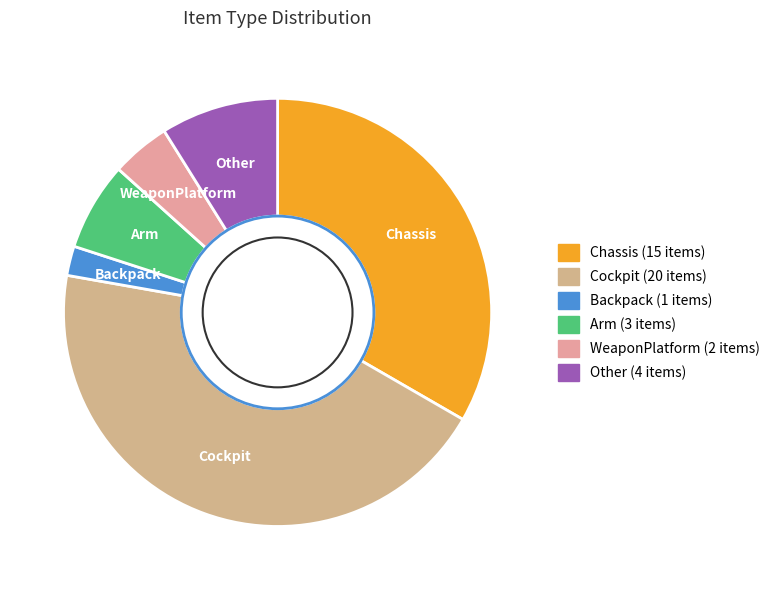

The WeaponPlatform slice represents 22% of the pie. True or false?

False